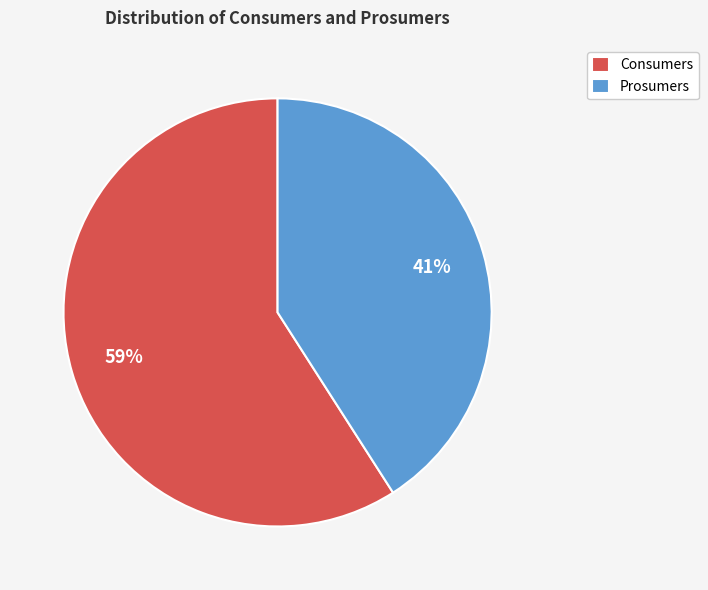

Approximately how many times larger is the value at Prosumers compared to Consumers?

0.7